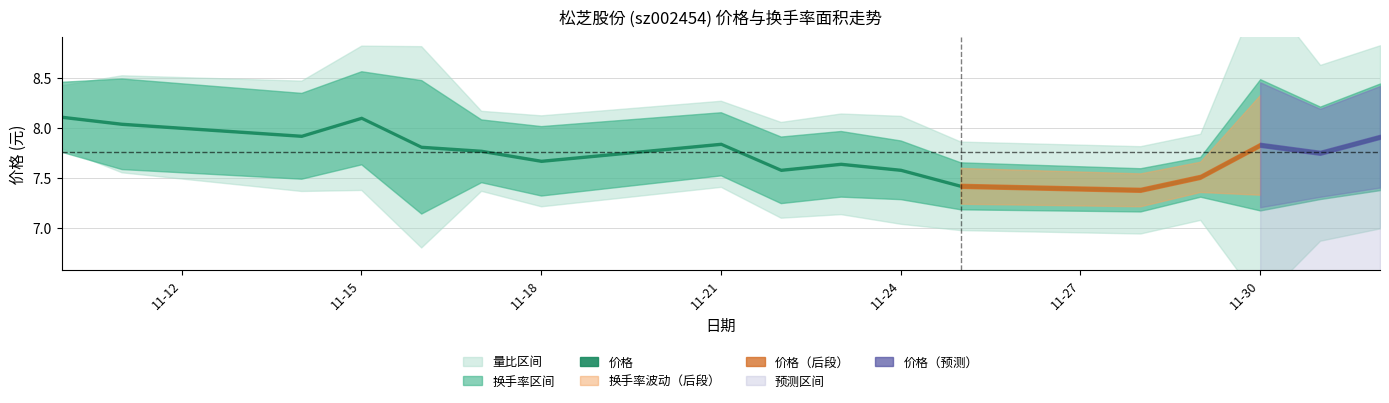

Is it true that 价格 equals 7.8 at 2022-11-30?

True